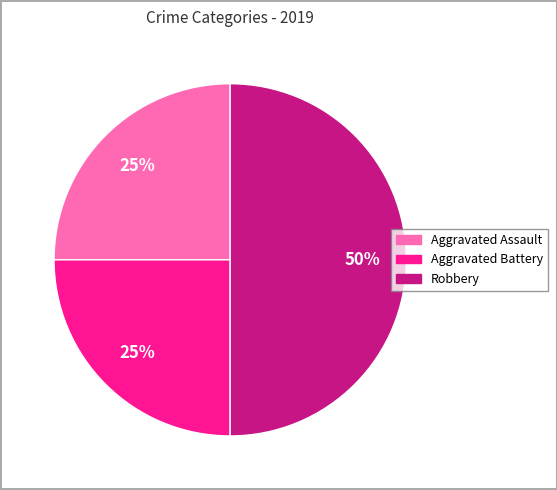

Which category has the biggest portion of the pie?

Robbery